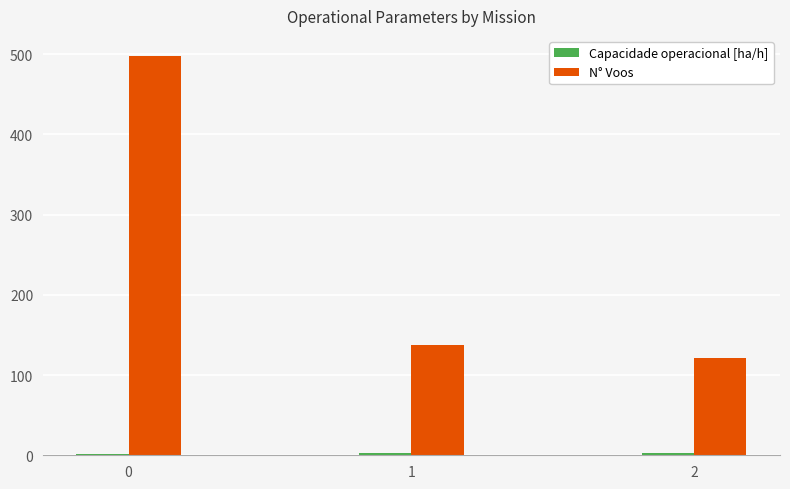

Which series has the largest total across all categories?

N° Voos